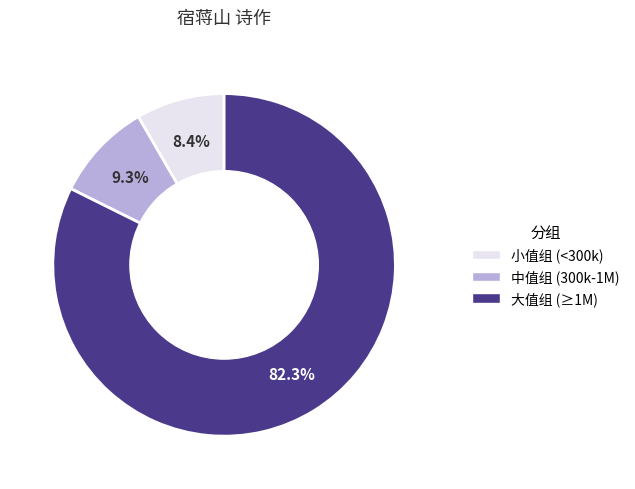

Is there a majority slice in this chart?

Yes